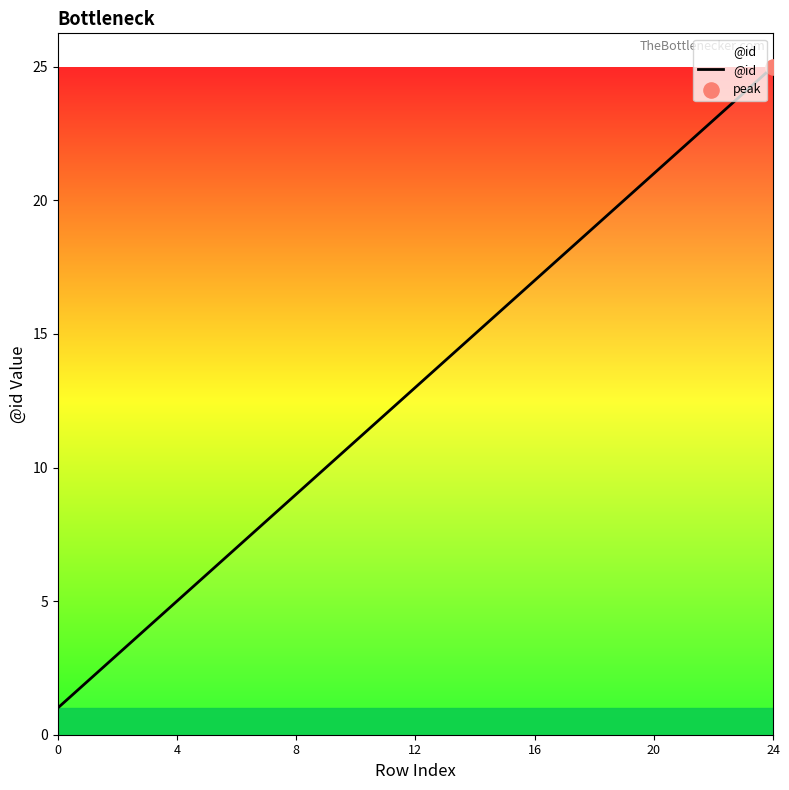

What is the greatest value displayed?

25